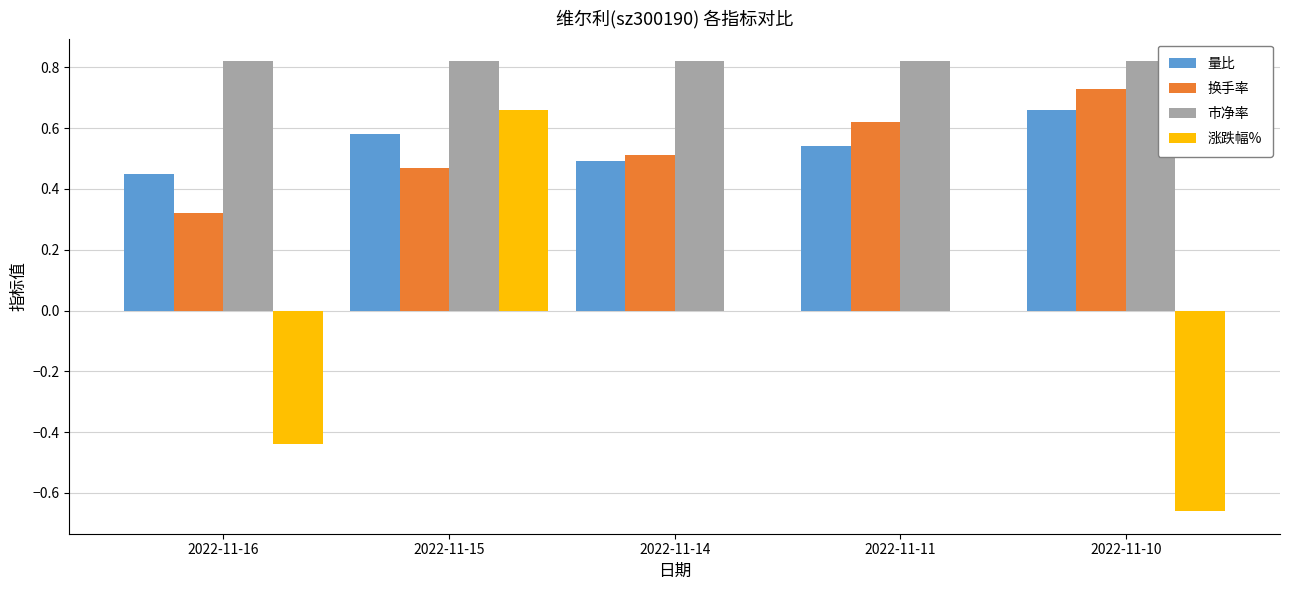

Which series changed the most between 2022-11-16 and 2022-11-10?

换手率